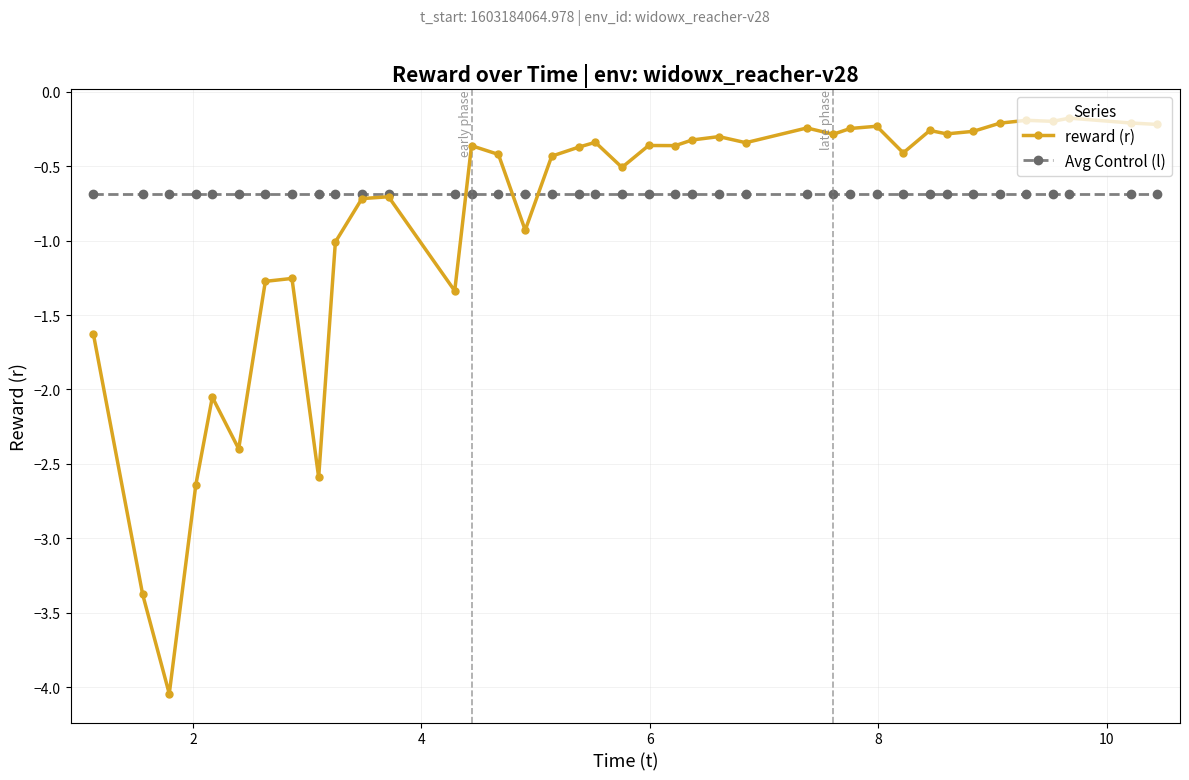

After their last crossing, which series has the higher values: Avg Control (l) or reward (r)?

reward (r)